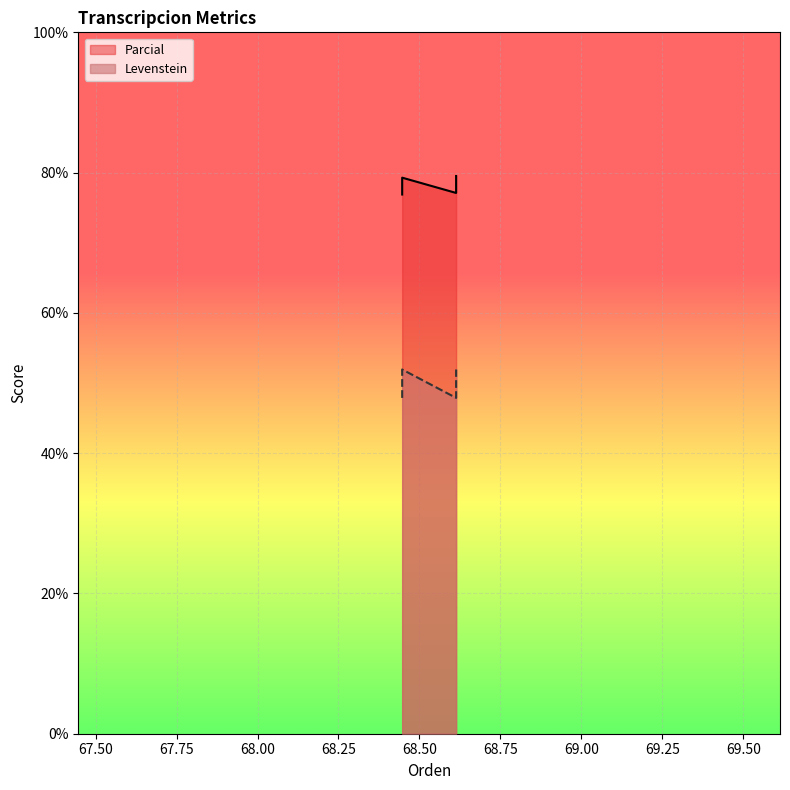

What are all the series names shown in the legend?

Parcial, Levenstein